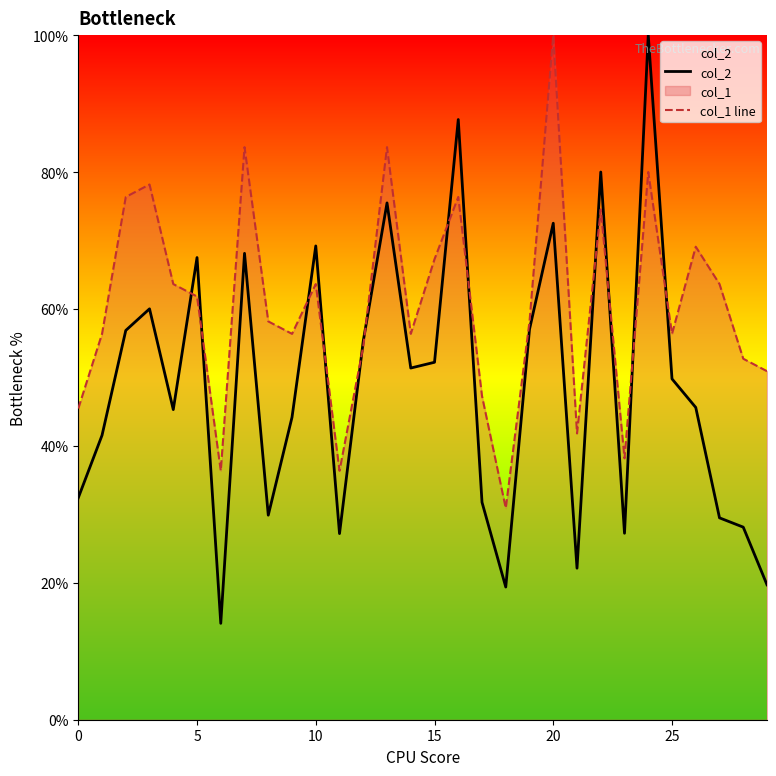

Is it true that col_2 equals 29.2 at 24?

False